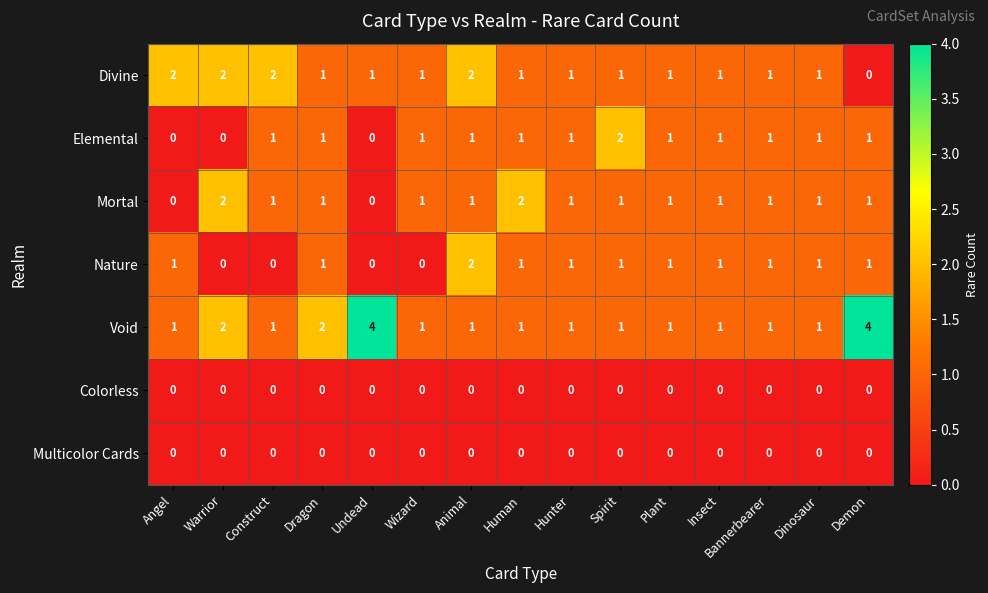

What is the total value across all series at Dragon?

6